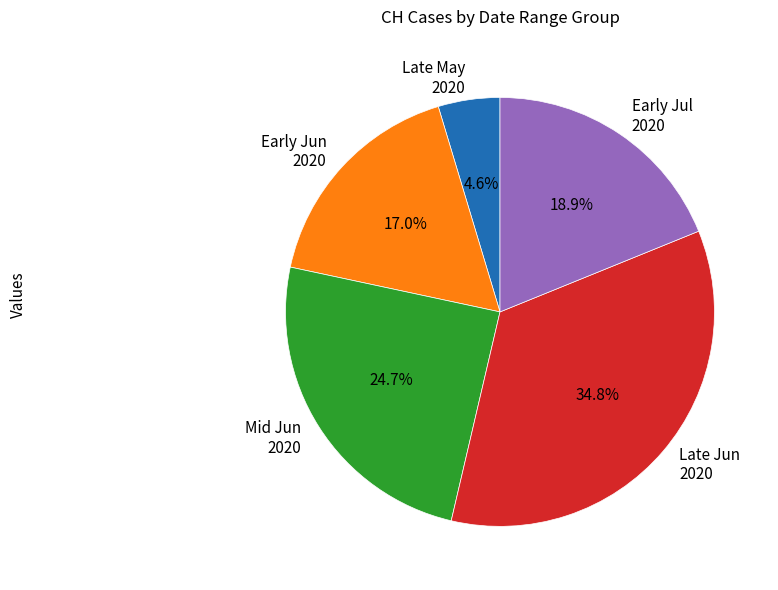

Does any single category account for the majority?

No